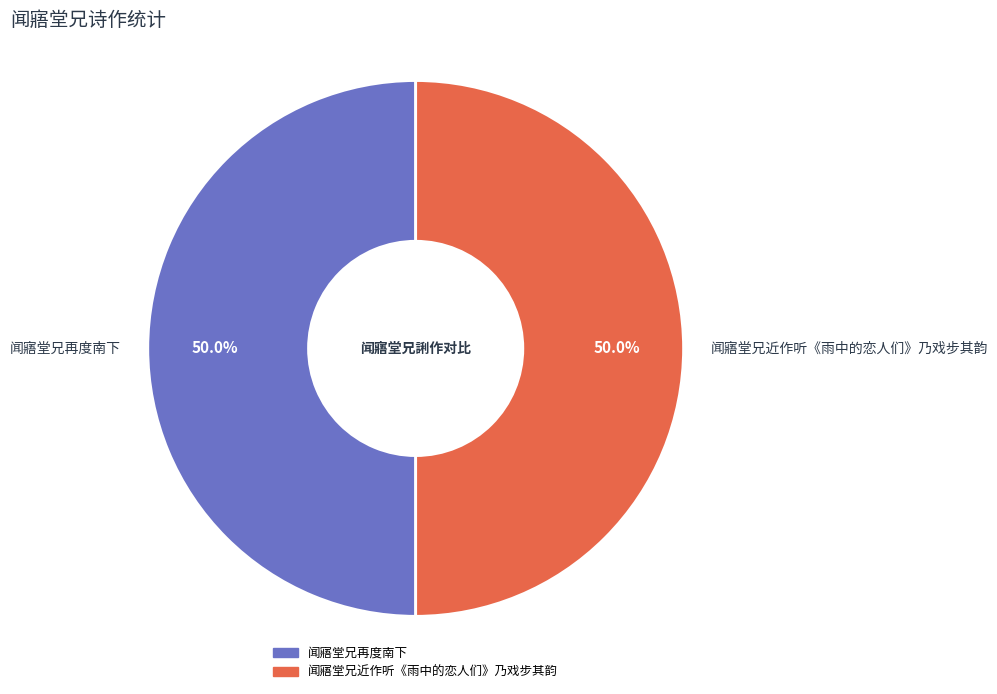

What is the total percentage of 闻寤堂兄再度南下 and 闻寤堂兄近作听《雨中的恋人们》乃戏步其韵?

100.0%